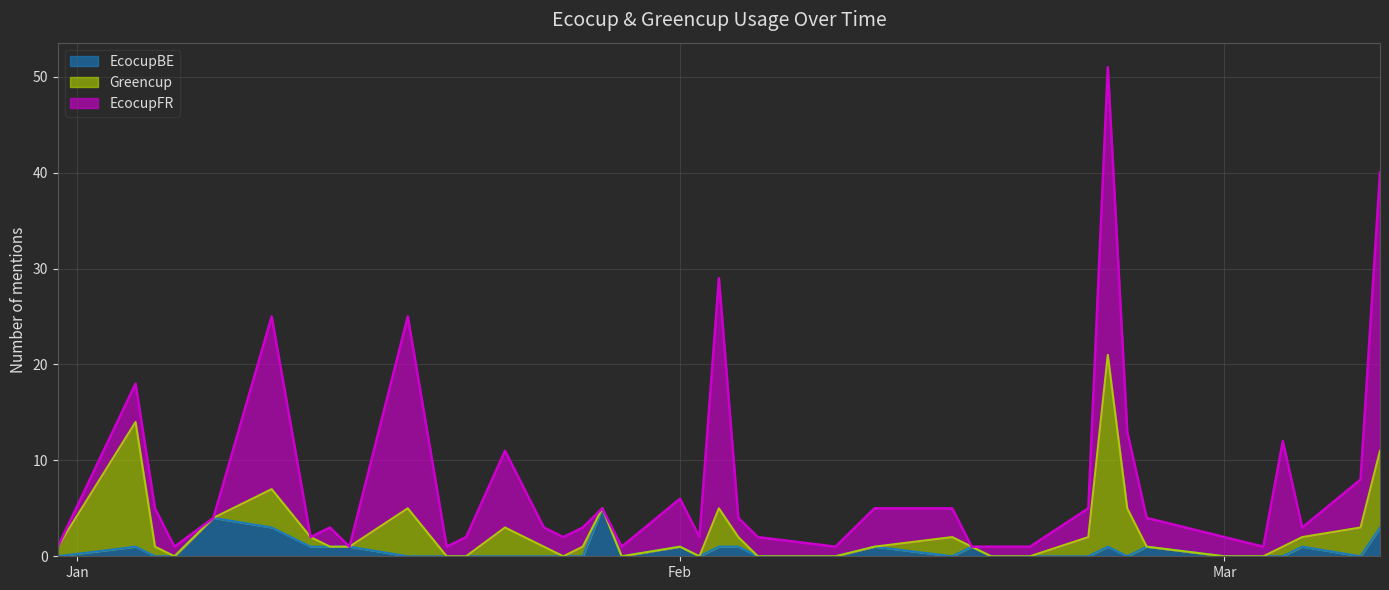

Where is EcocupFR nearest to the value 15?

2021-01-11